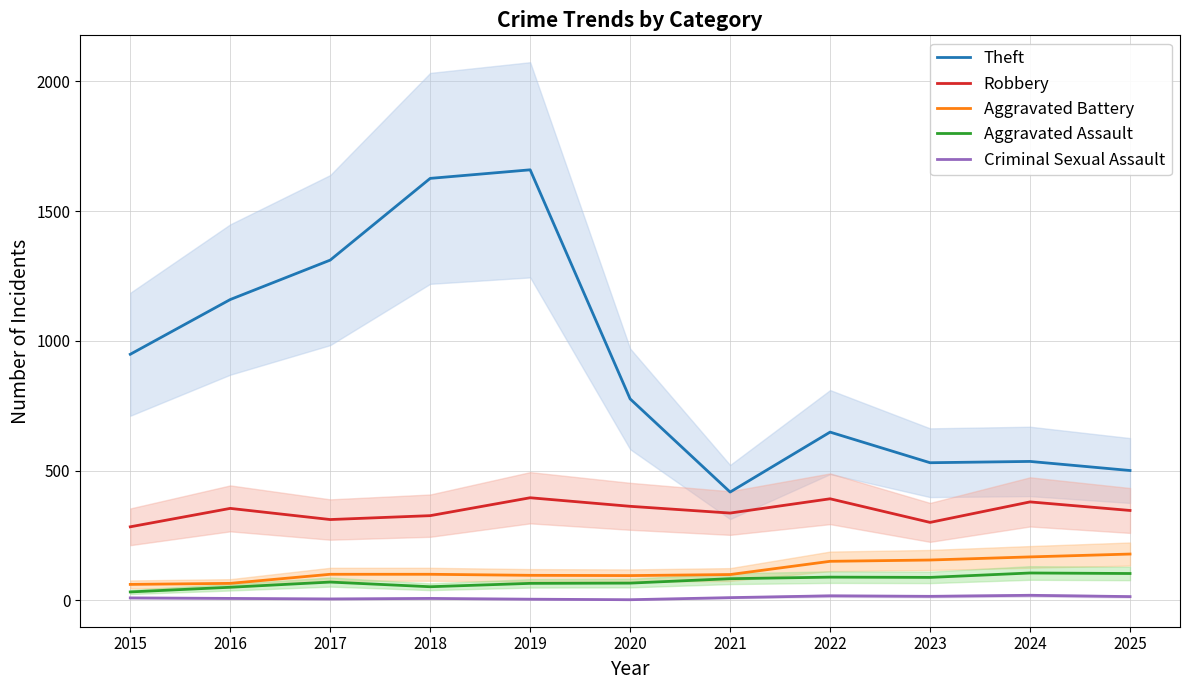

Is this an area chart (filled region under the line)?

No